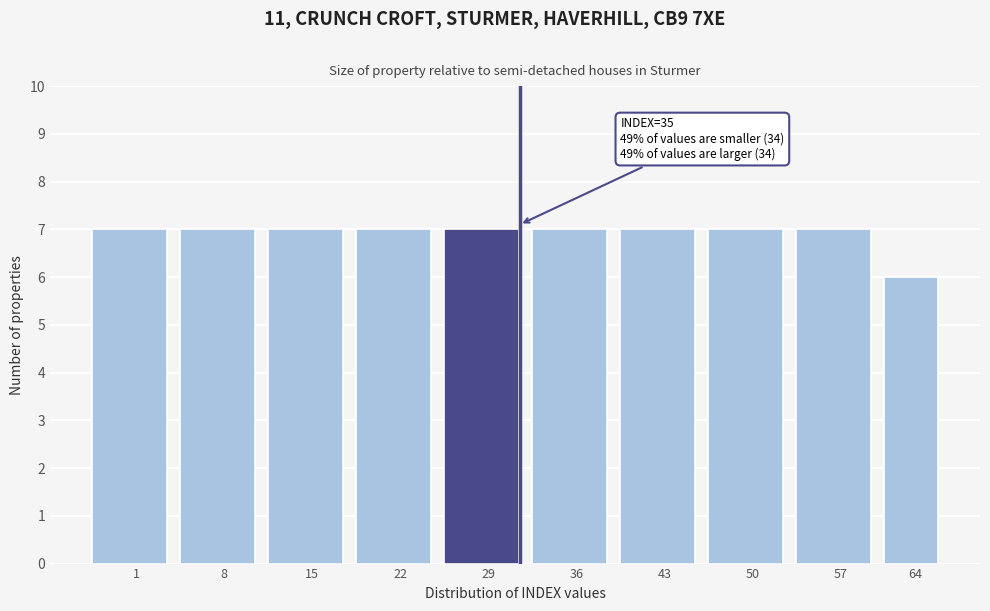

Reading right to left, what are all the values shown in this chart?

6	7	7	7	7	7	7	7	7	7